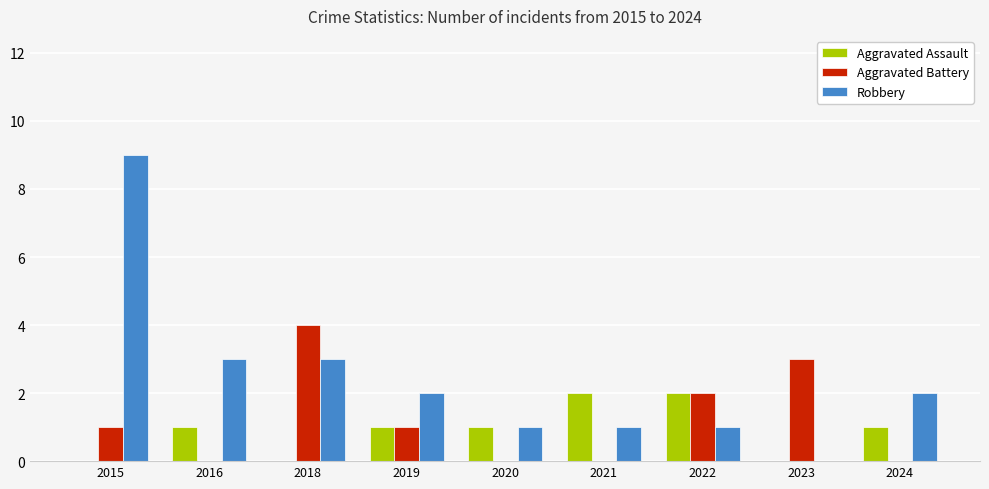

What is the sum of the Aggravated Battery values at 2018 and 2023?

7